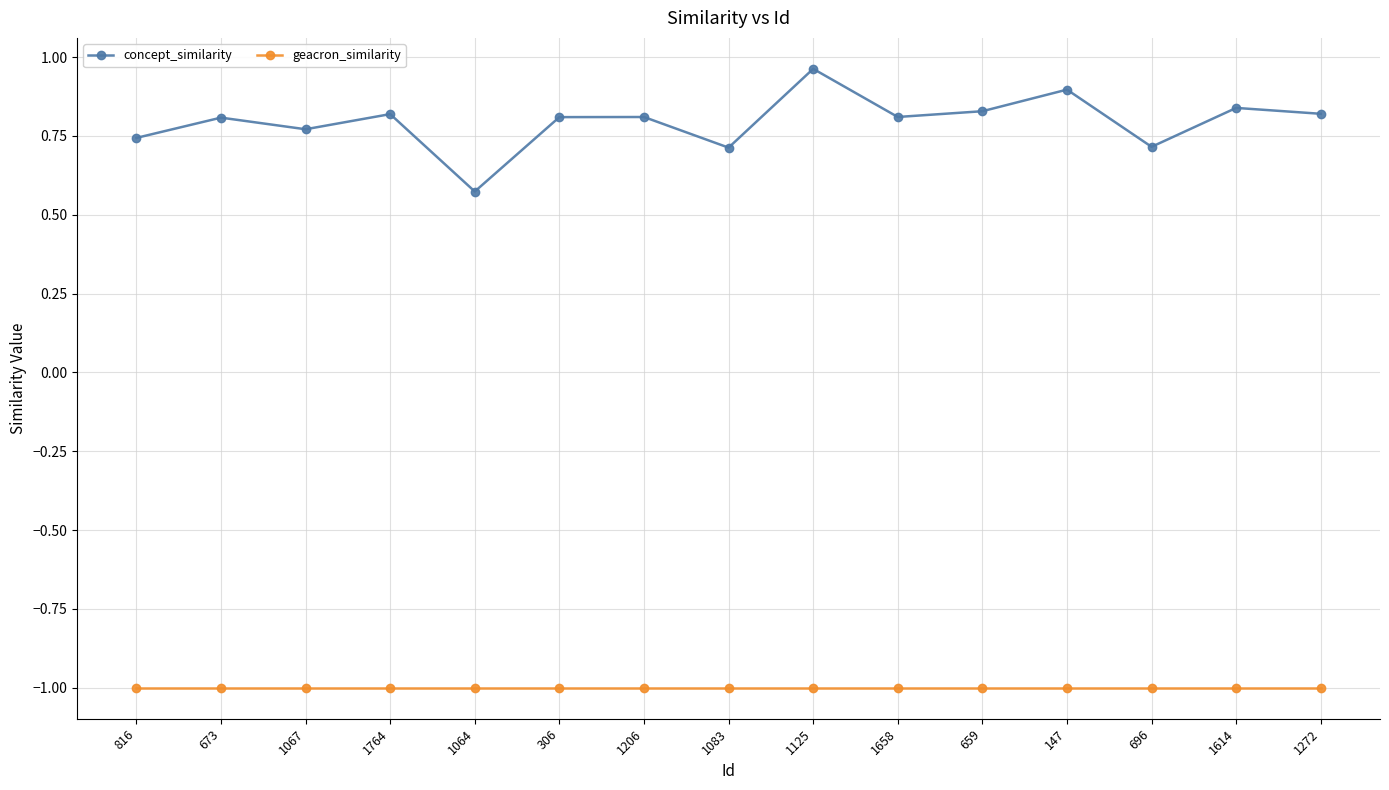

True or false: concept_similarity and geacron_similarity intersect in this chart.

False